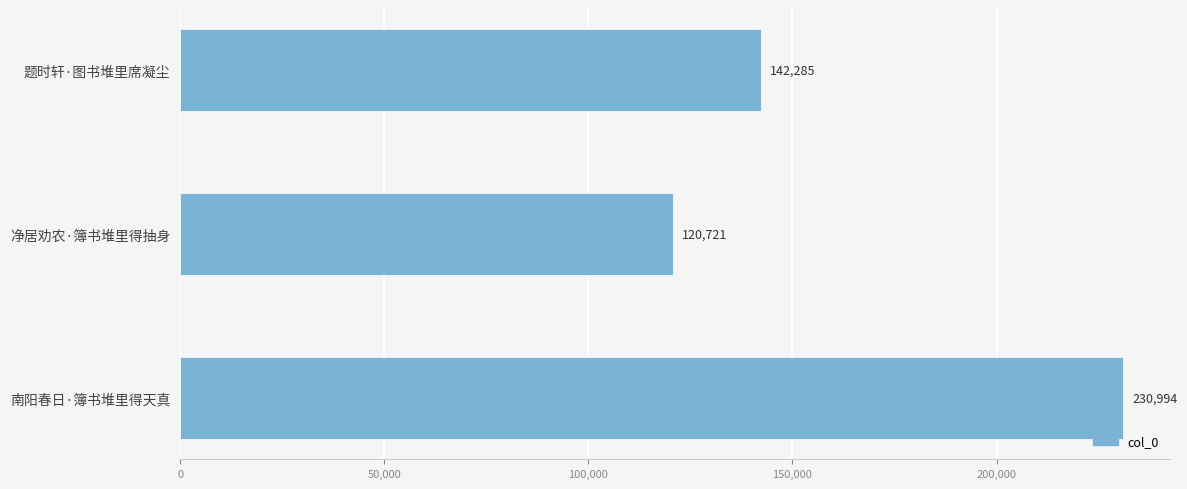

How many values are below 142285?

1